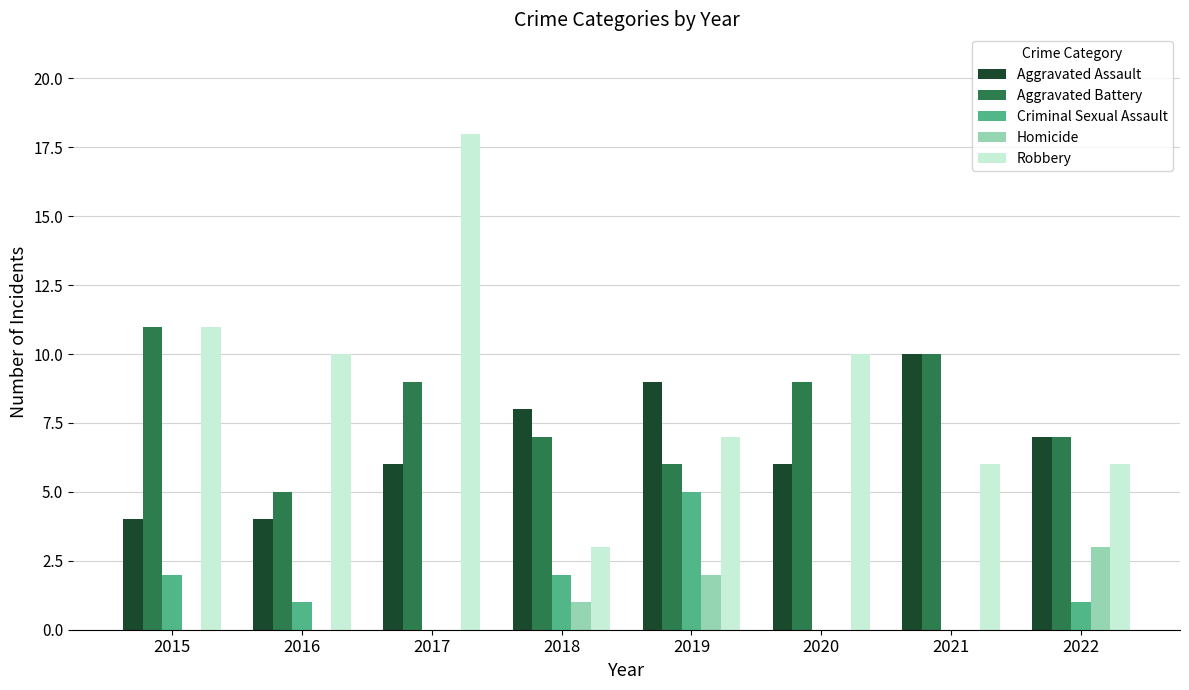

Are the bars horizontal?

No